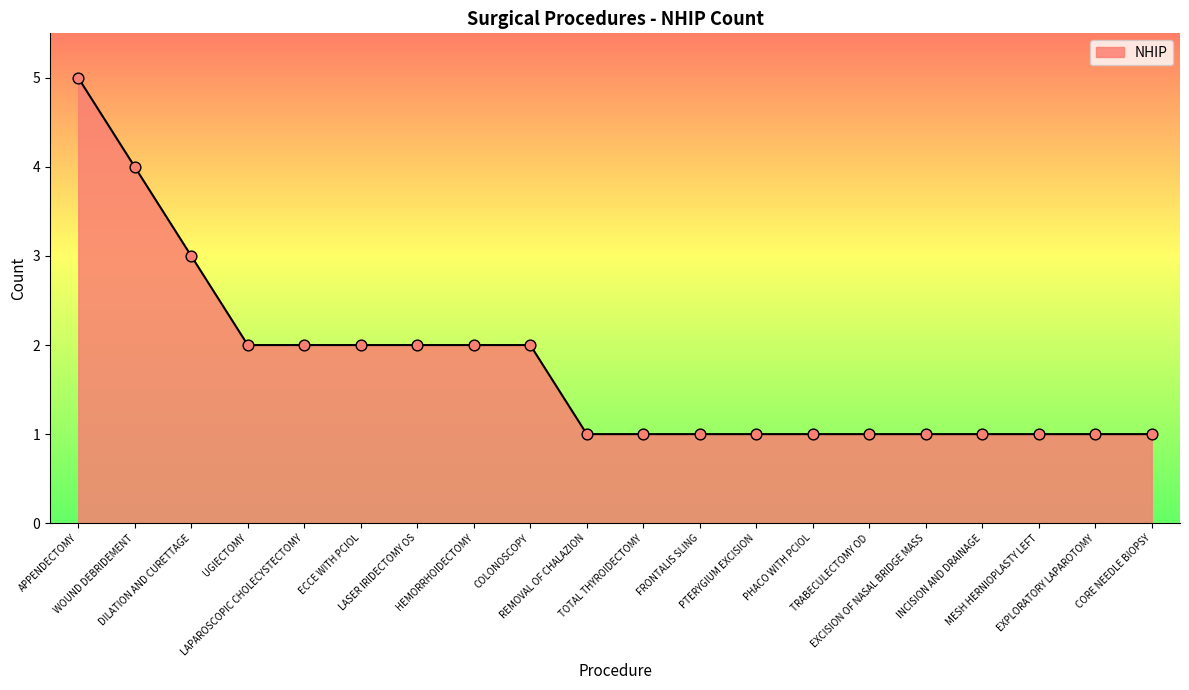

Which has a higher value, CORE NEEDLE BIOPSY or HEMORRHOIDECTOMY?

HEMORRHOIDECTOMY